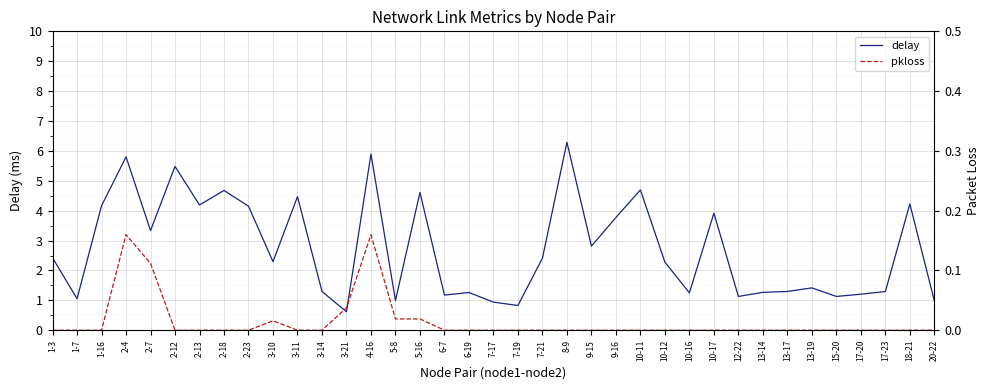

Reading left to right, transcribe all the data shown in this chart.

delay: 1-3=2.4	1-7=1.1	1-16=4.2	2-4=5.8	2-7=3.3	2-12=5.5	2-13=4.2	2-18=4.7	2-23=4.1	3-10=2.3	3-11=4.5	3-14=1.3	3-21=0.6	4-16=5.9	5-8=1.0	5-16=4.6	6-7=1.2	6-19=1.3	7-17=0.9	7-19=0.8	7-21=2.4	8-9=6.3	9-15=2.8	9-16=3.8	10-11=4.7	10-12=2.3	10-16=1.3	10-17=3.9	12-22=1.1	13-14=1.3	13-17=1.3	13-19=1.4	15-20=1.1	17-20=1.2	17-23=1.3	18-21=4.2	20-22=1.0
pkloss: 1-3=0.0	1-7=0.0	1-16=0.0	2-4=0.2	2-7=0.1	2-12=0.0	2-13=0.0	2-18=0.0	2-23=0.0	3-10=0.0	3-11=0.0	3-14=0.0	3-21=0.0	4-16=0.2	5-8=0.0	5-16=0.0	6-7=0.0	6-19=0.0	7-17=0.0	7-19=0.0	7-21=0.0	8-9=0.0	9-15=0.0	9-16=0.0	10-11=0.0	10-12=0.0	10-16=0.0	10-17=0.0	12-22=0.0	13-14=0.0	13-17=0.0	13-19=0.0	15-20=0.0	17-20=0.0	17-23=0.0	18-21=0.0	20-22=0.0